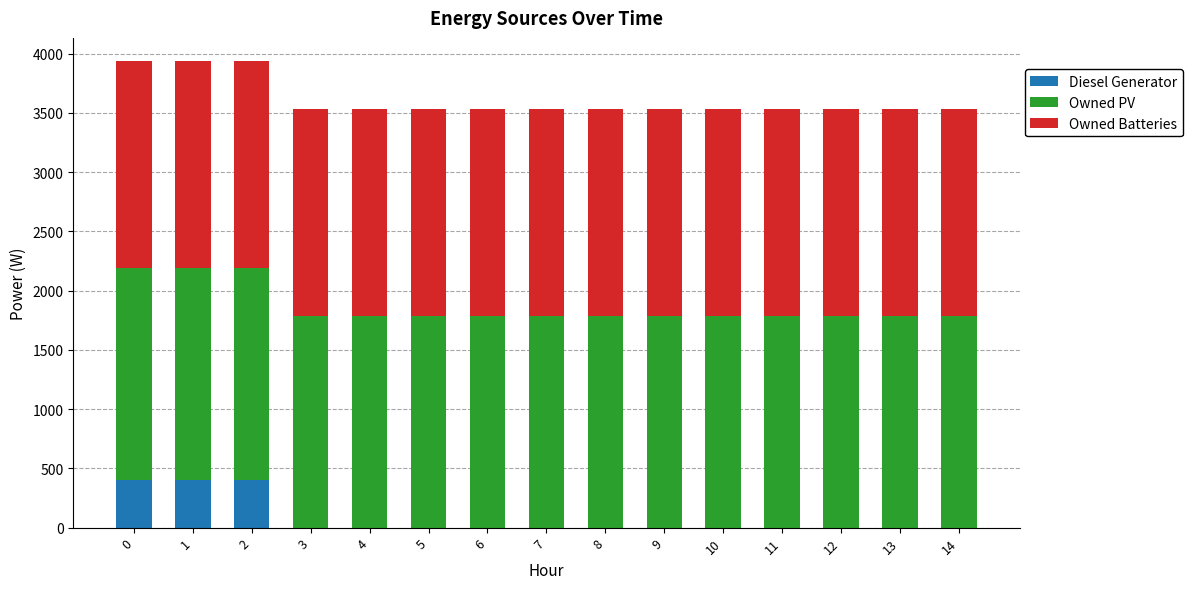

What is the sum of all Diesel Generator values?

1200